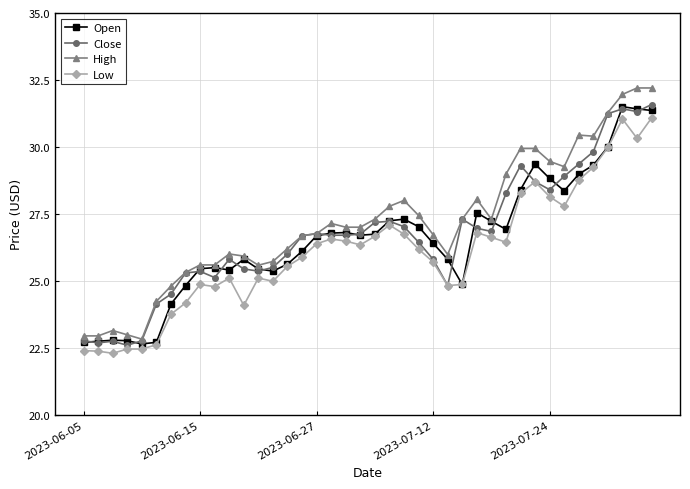

How many categories are shown in the chart?

40